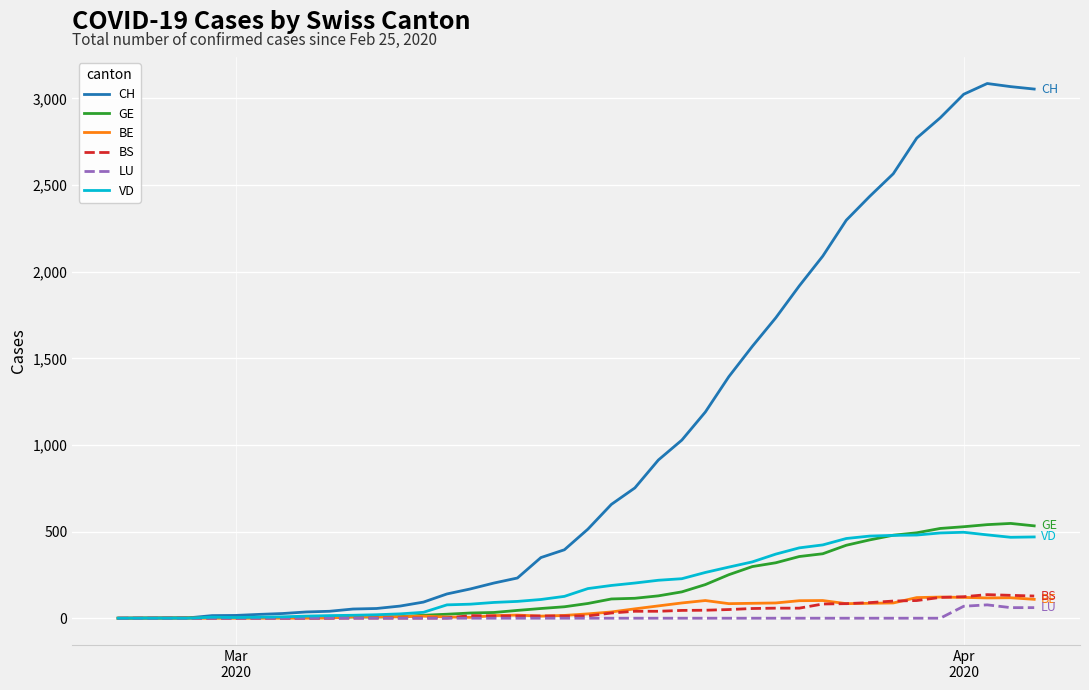

What is the greatest value displayed?

3086